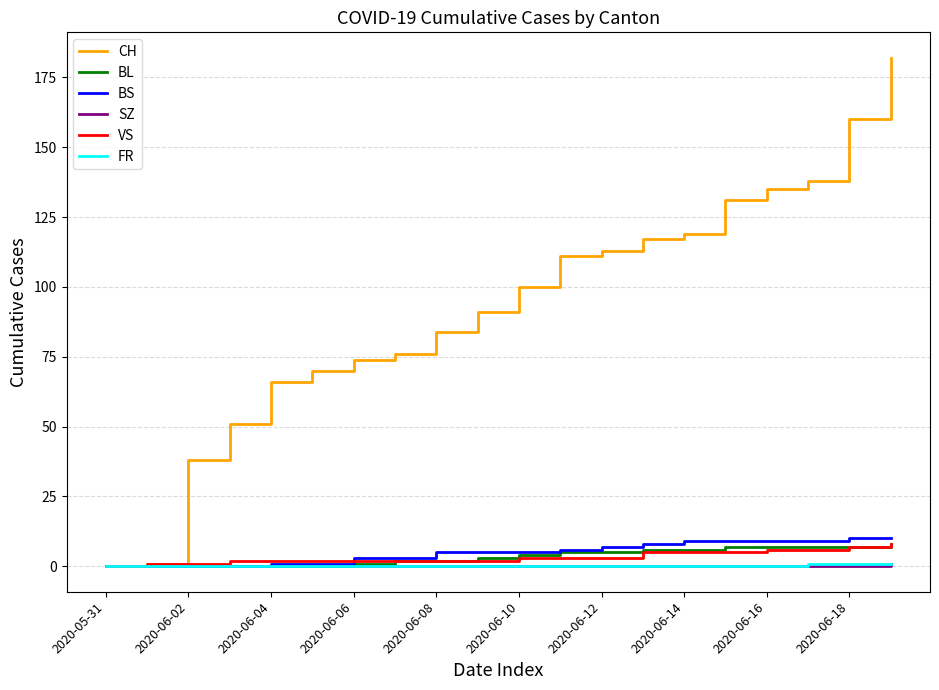

Does the chart have visible grid lines?

Yes